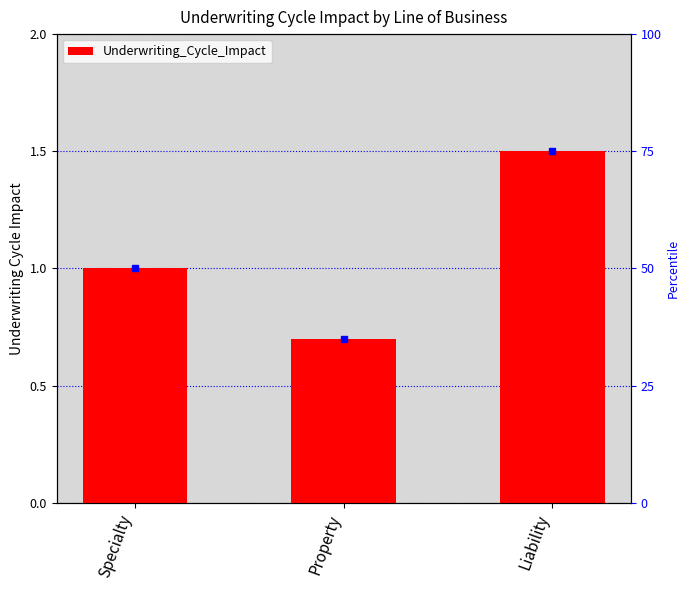

True or false: the data shows 1.5 at Liability.

True